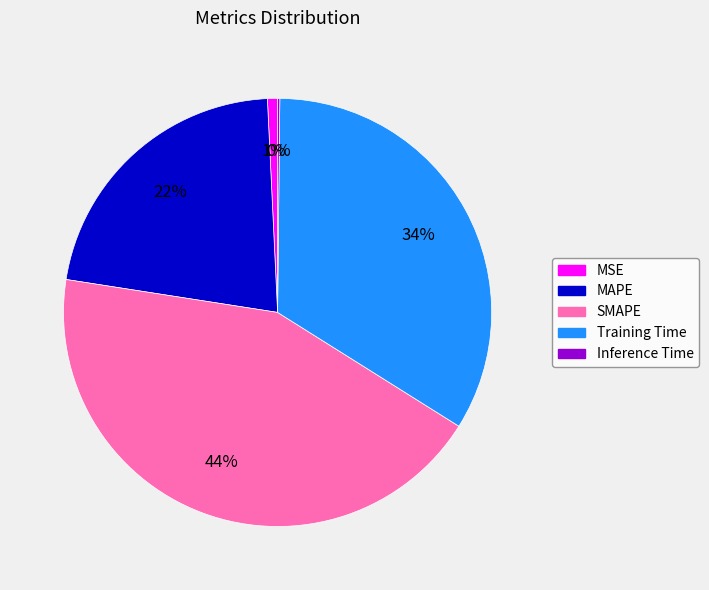

True or false: MSE accounts for 6% of the total.

False